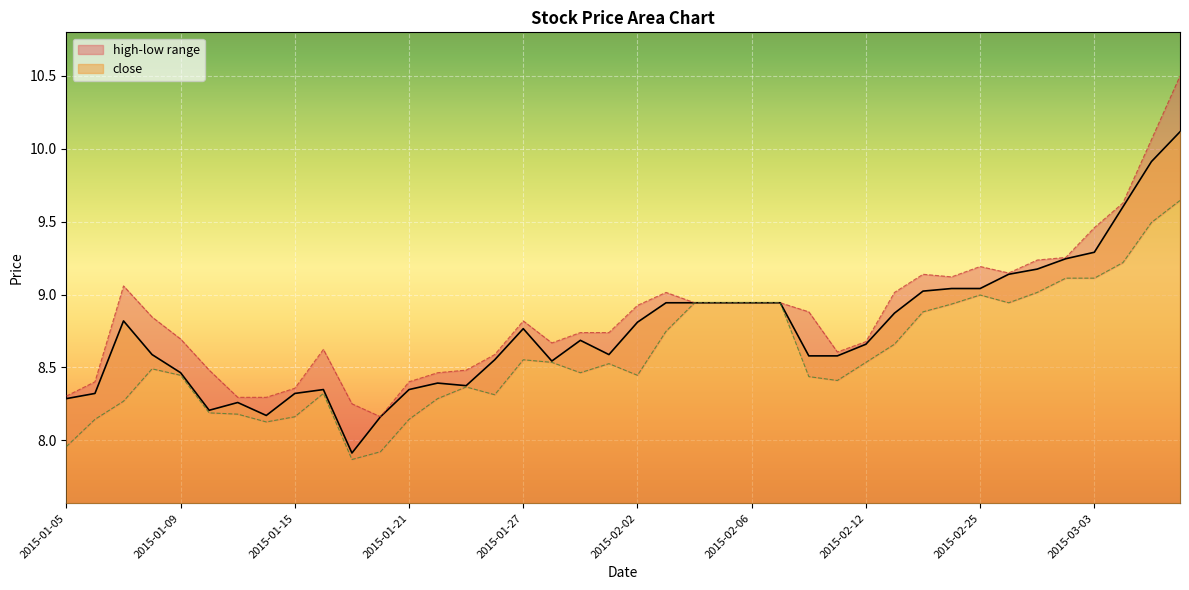

Reading left to right, transcribe all the data shown in this chart.

close: 8.3	8.3	8.8	8.6	8.5	8.2	8.3	8.2	8.3	8.3	7.9	8.2	8.3	8.4	8.4	8.6	8.8	8.5	8.7	8.6	8.8	8.9	8.9	8.9	8.9	8.9	8.6	8.6	8.7	8.9	9.0	9.0	9.0	9.1	9.2	9.2	9.3	9.6	9.9	10.1
high: 8.3	8.4	9.1	8.8	8.7	8.5	8.3	8.3	8.4	8.6	8.3	8.2	8.4	8.5	8.5	8.6	8.8	8.7	8.7	8.7	8.9	9.0	8.9	8.9	8.9	8.9	8.9	8.6	8.7	9.0	9.1	9.1	9.2	9.1	9.2	9.3	9.5	9.6	10.1	10.5
low: 8.0	8.1	8.3	8.5	8.4	8.2	8.2	8.1	8.2	8.3	7.9	7.9	8.1	8.3	8.4	8.3	8.6	8.5	8.5	8.5	8.4	8.7	8.9	8.9	8.9	8.9	8.4	8.4	8.5	8.7	8.9	8.9	9.0	8.9	9.0	9.1	9.1	9.2	9.5	9.6